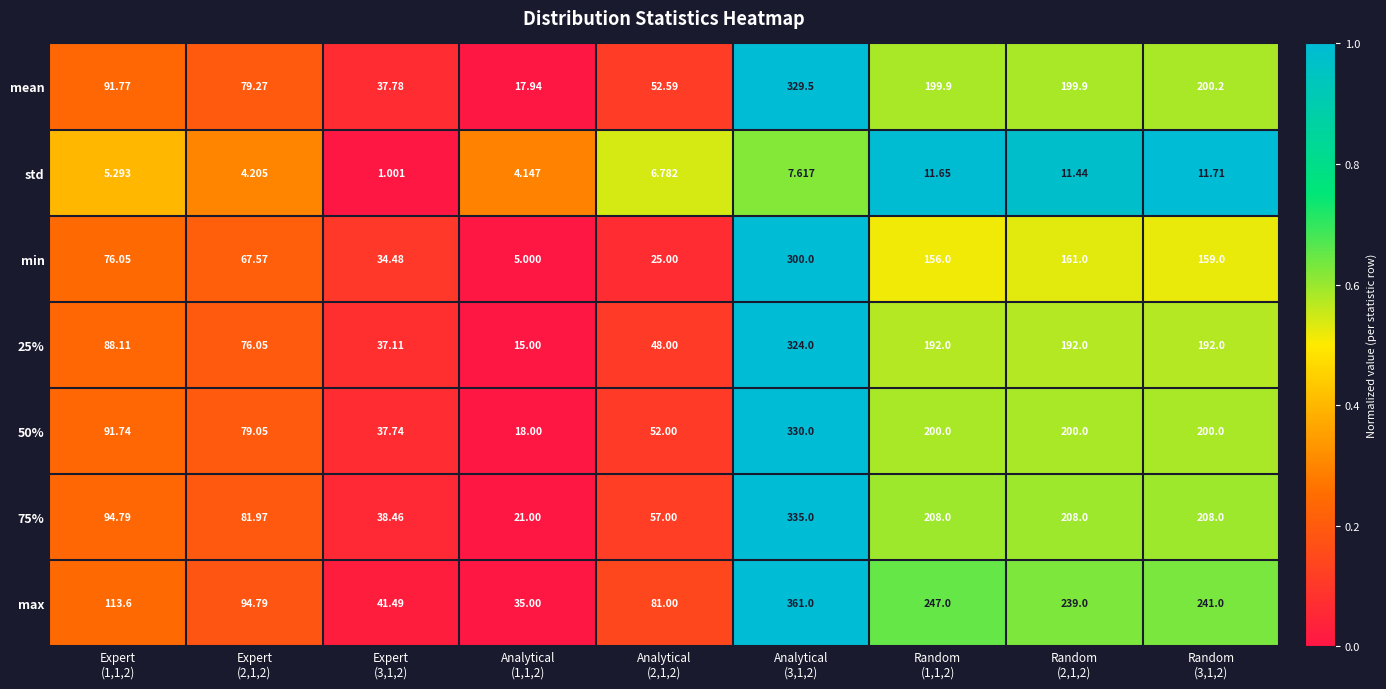

Which series has the widest spread of values?

max